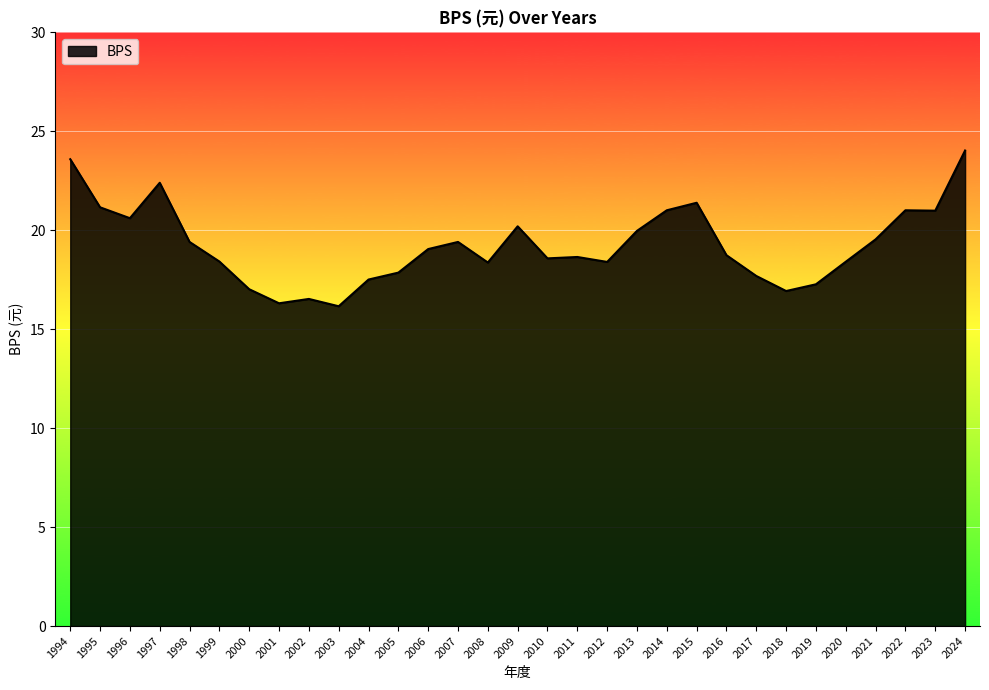

Approximately how many times larger is the value at 2007 compared to 1994?

0.8